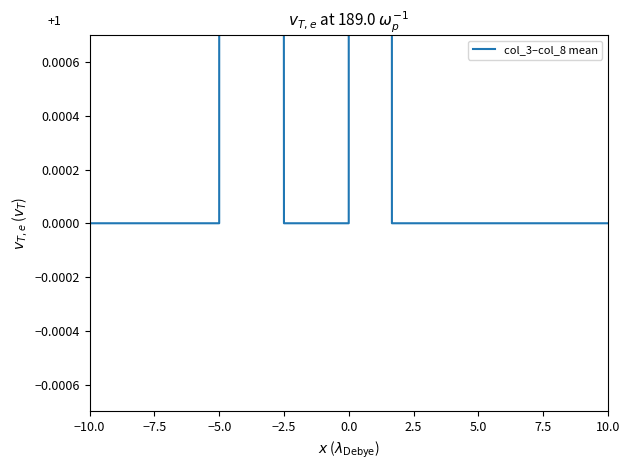

What is the difference between the maximum and minimum values?

1.0